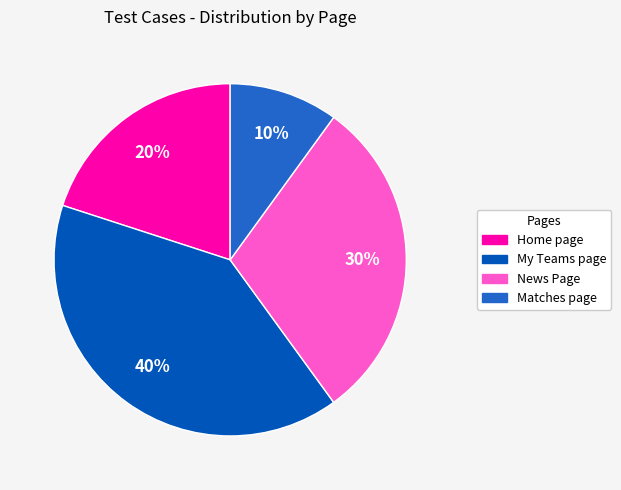

Does News Page account for over 50% of the chart?

No